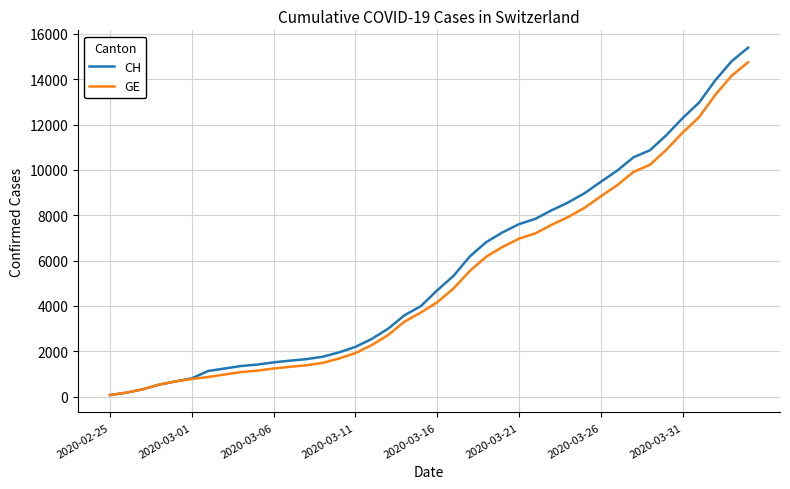

How many values in the GE series are below 4164?

20